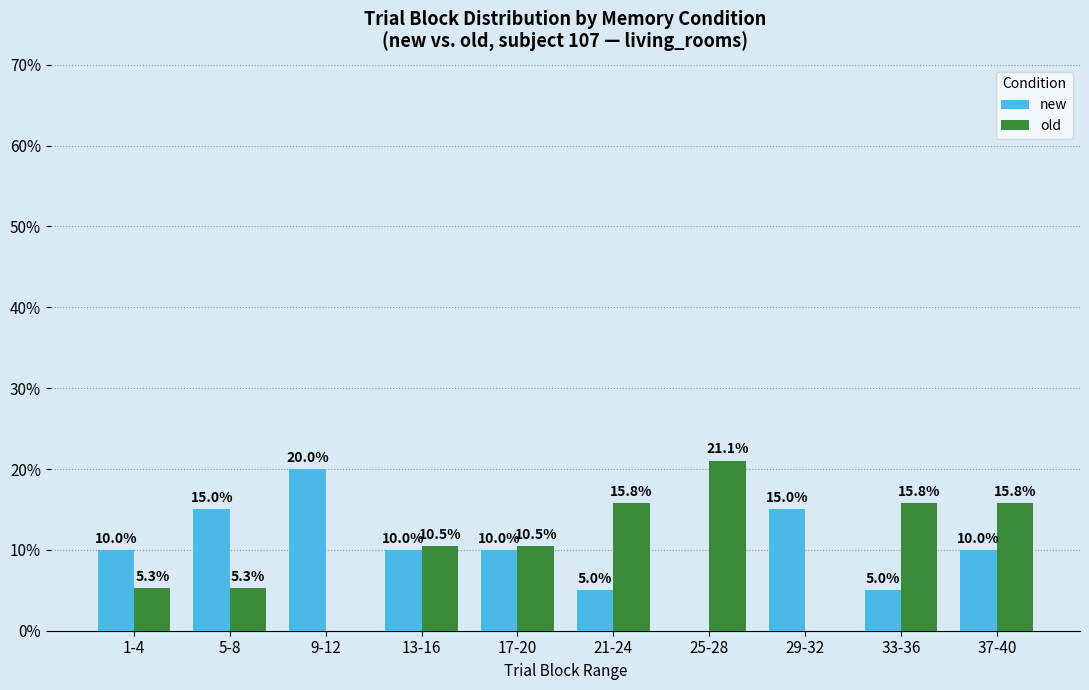

How many values in the old series exceed 10?

6